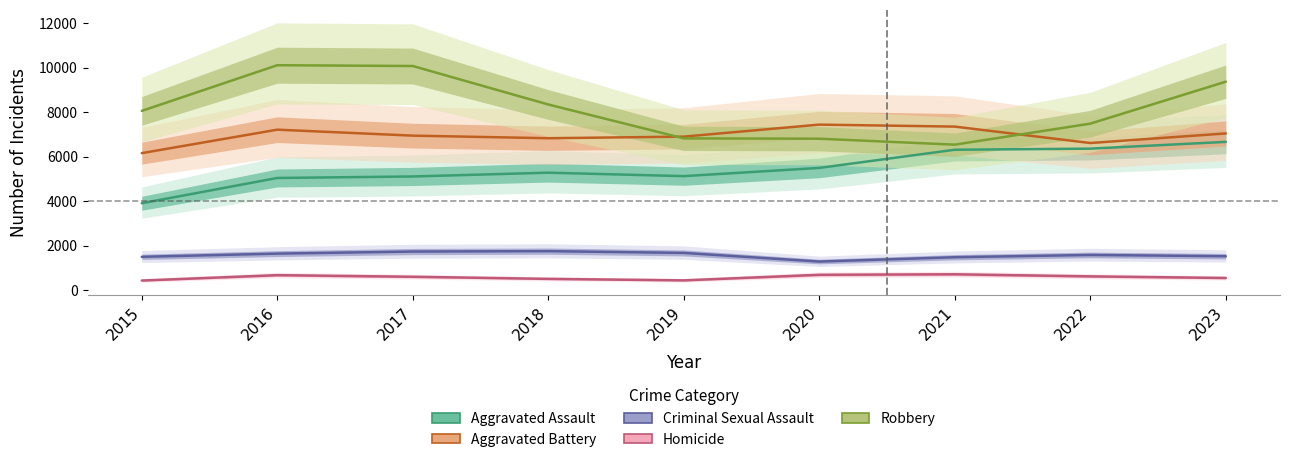

True or false: Robbery and Aggravated Assault cross at least once.

False